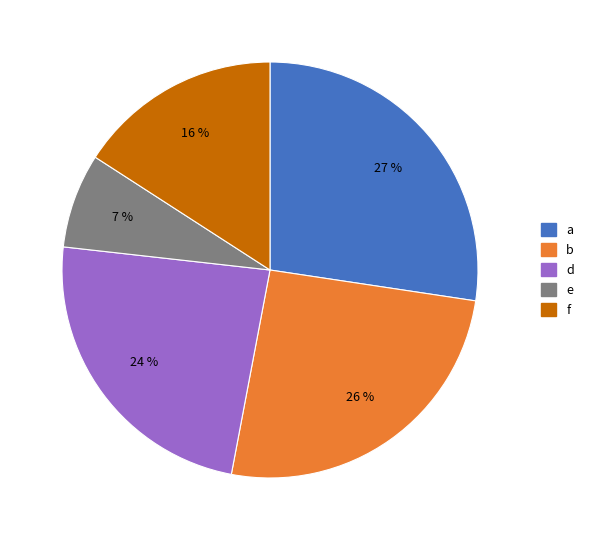

Combined, do e and f account for over 50%?

No